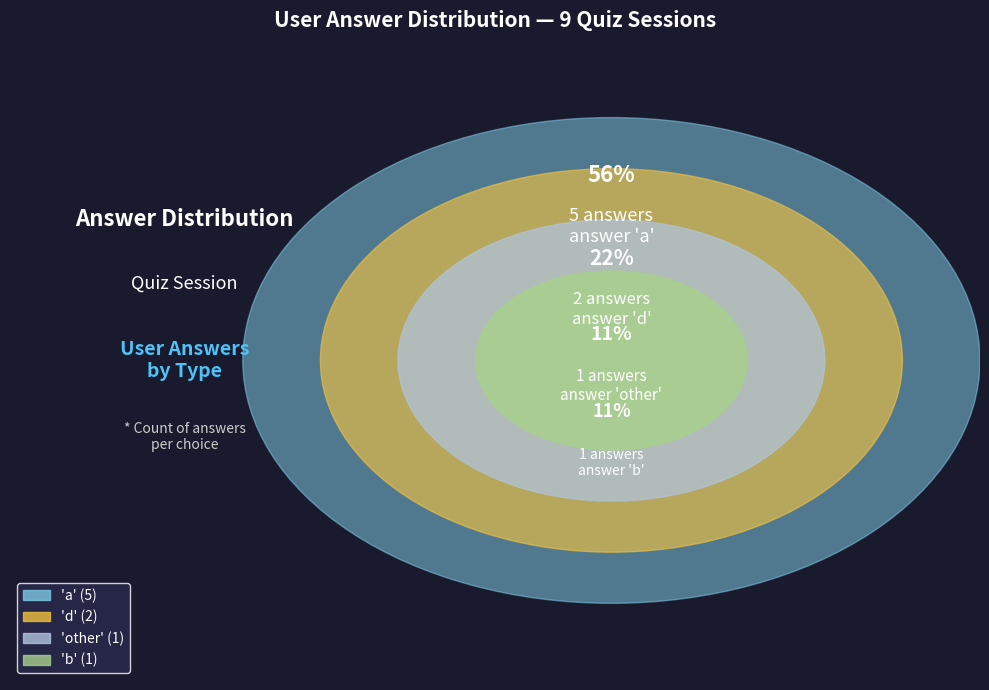

What is the largest slice in the pie chart?

a